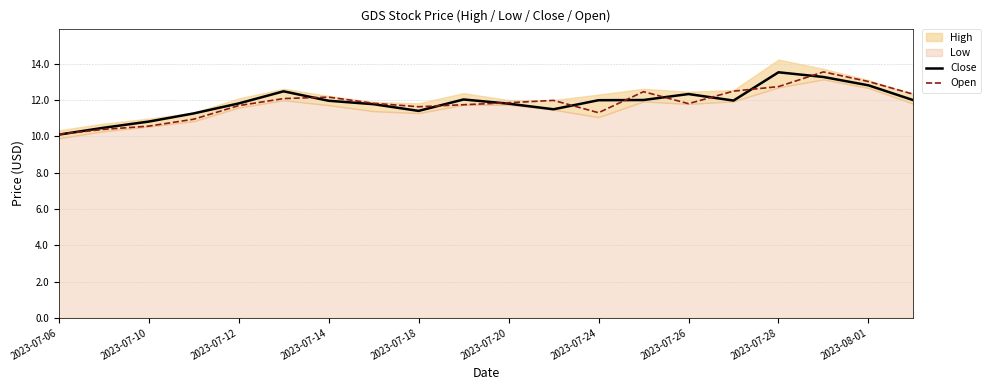

Reading right to left, extract all data points from this chart.

Close: 12.0	12.8	13.3	13.5	12.0	12.3	12.0	12.0	11.5	11.8	12.0	11.4	11.8	12.0	12.5	11.8	11.3	10.8	10.5	10.1
Open: 12.3	13.0	13.6	12.8	12.5	11.8	12.5	11.3	12.0	11.9	11.8	11.6	11.8	12.2	12.1	11.7	10.9	10.6	10.4	10.1